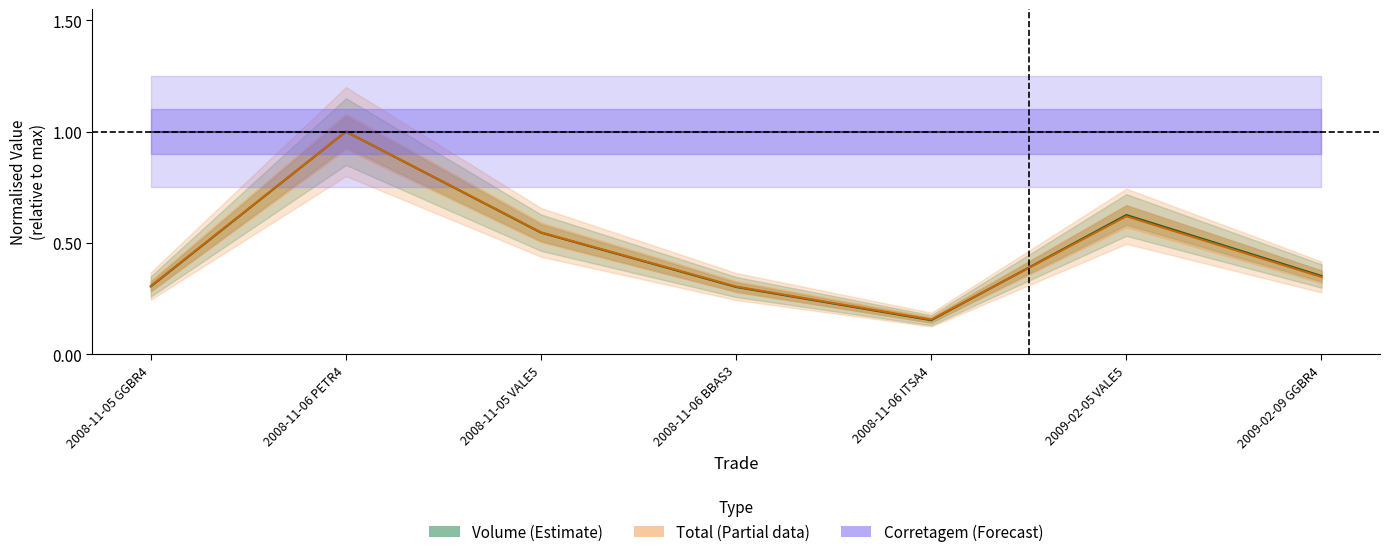

Which category has the lowest value across all series?

2008-11-06 ITSA4